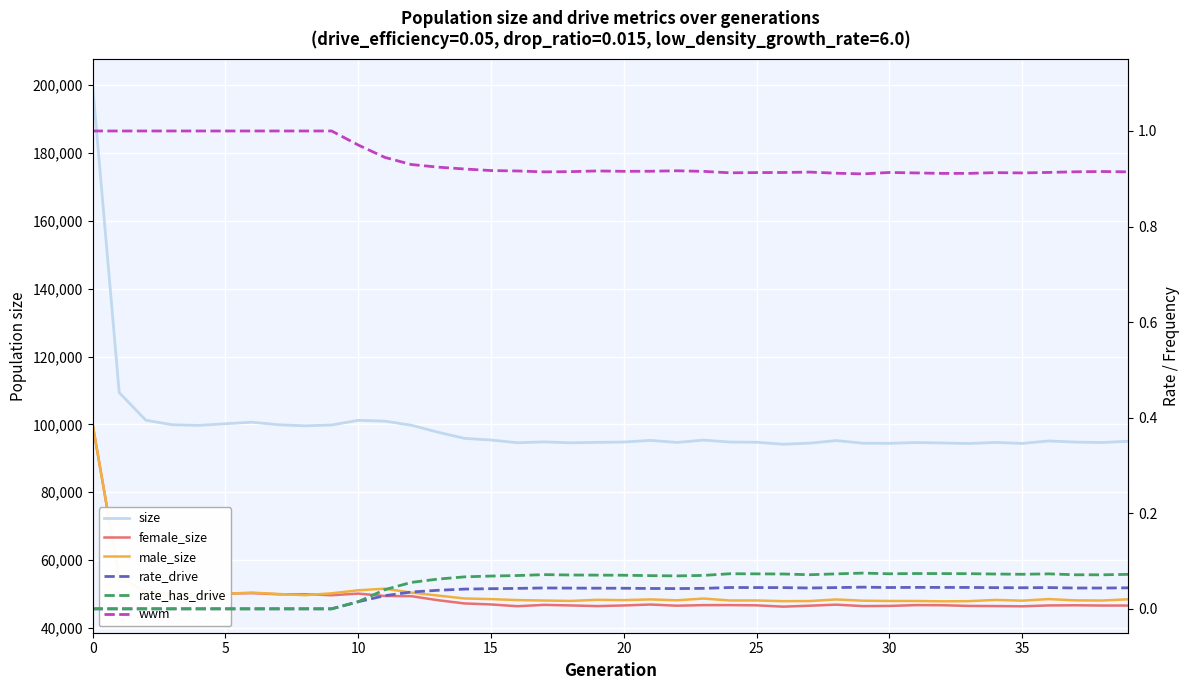

True or false: rate_drive and size intersect in this chart.

False